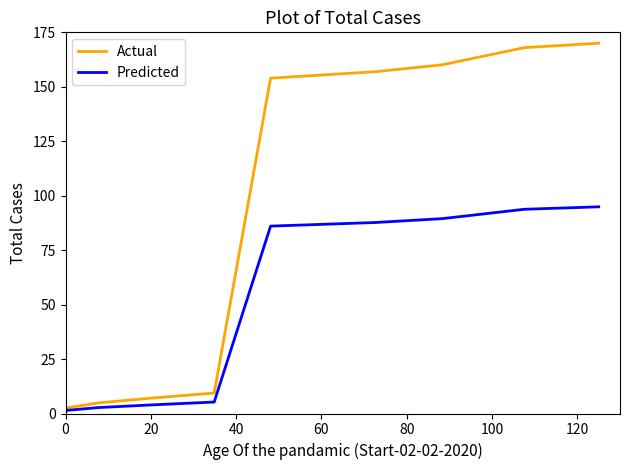

What is the smallest value displayed?

1.4